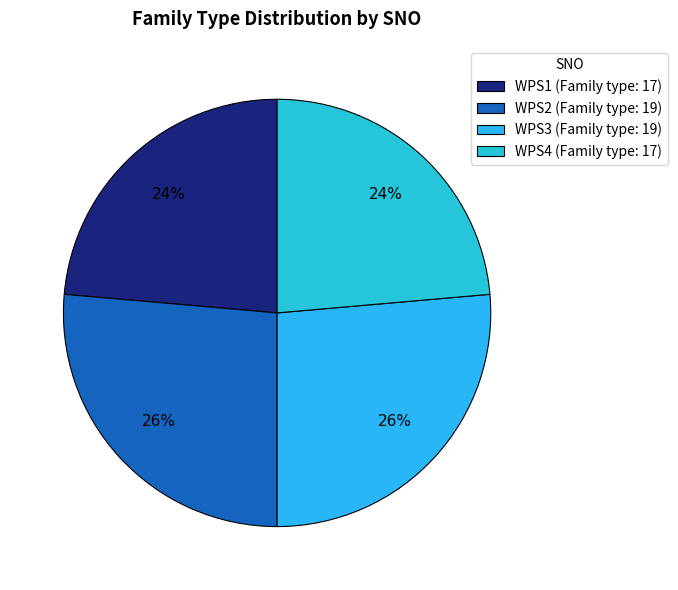

Count the number of slices in the pie.

4